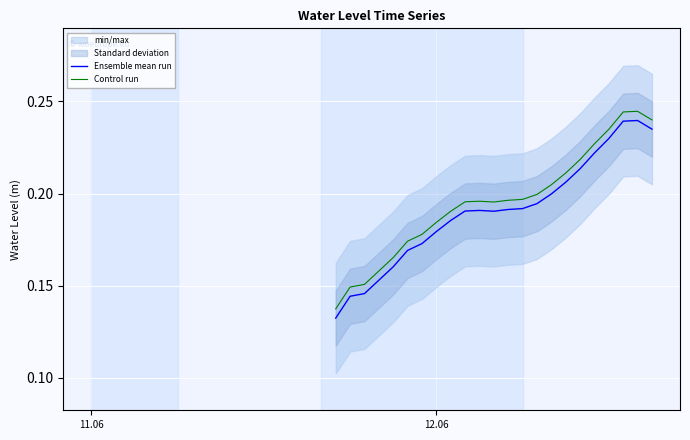

True or false: Ensemble mean run and Control run cross at least once.

False